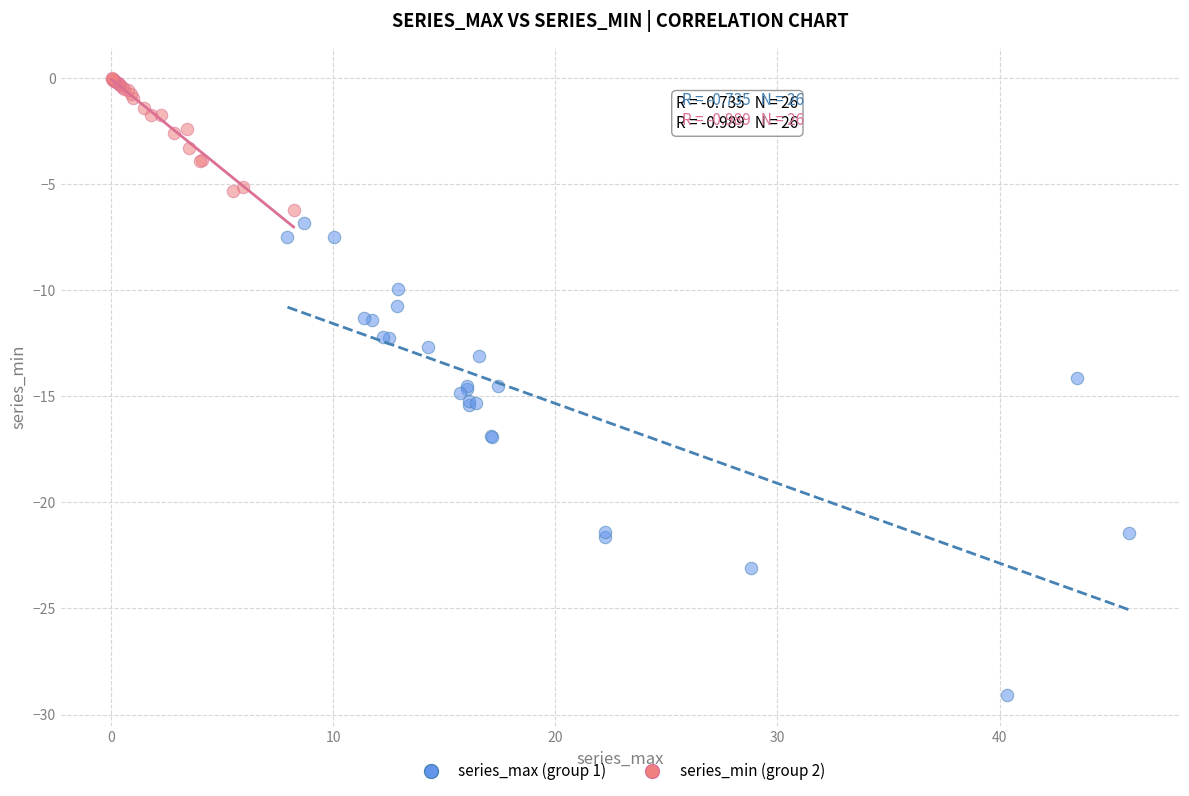

Which series has the widest spread of Y values?

series_max (group 1)